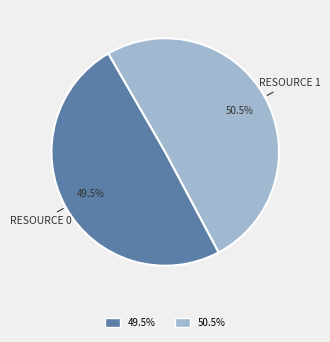

Does any single category account for the majority?

Yes